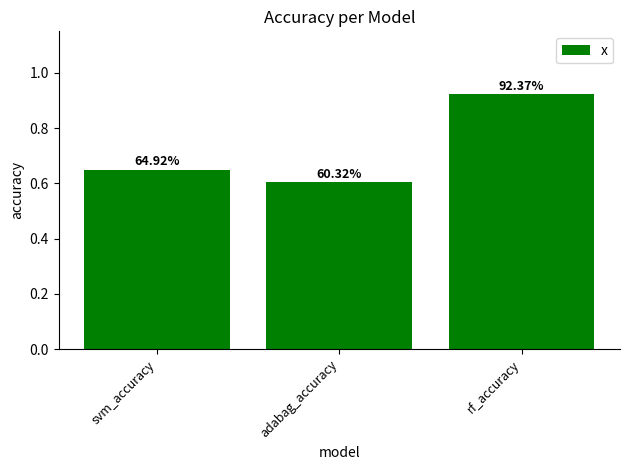

The chart shows a value of 0.6 at svm_accuracy. True or false?

True